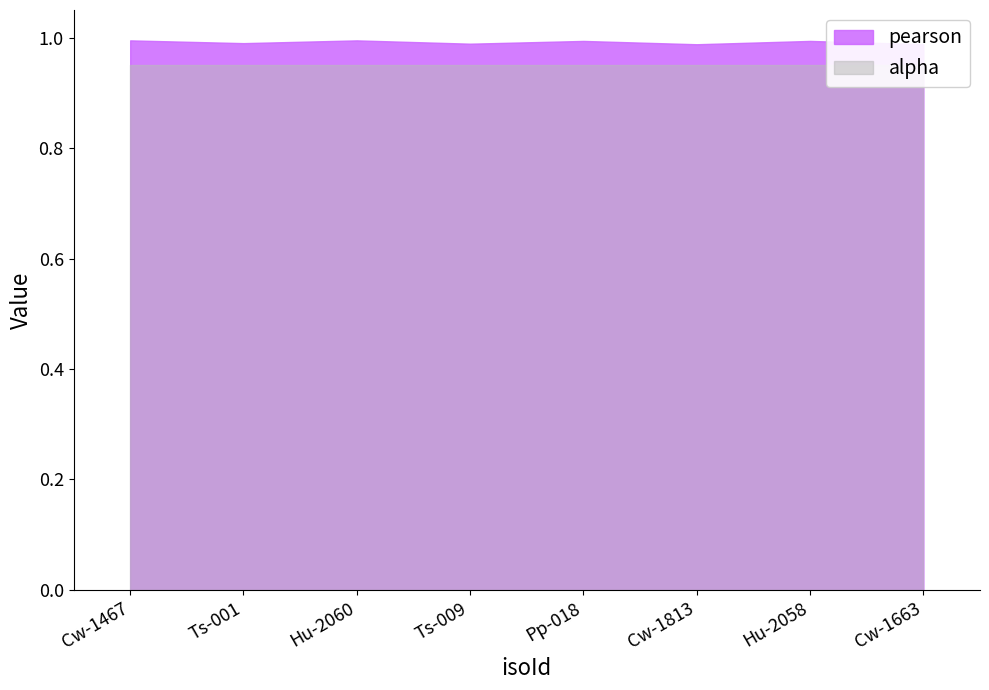

Does the chart have visible grid lines?

No